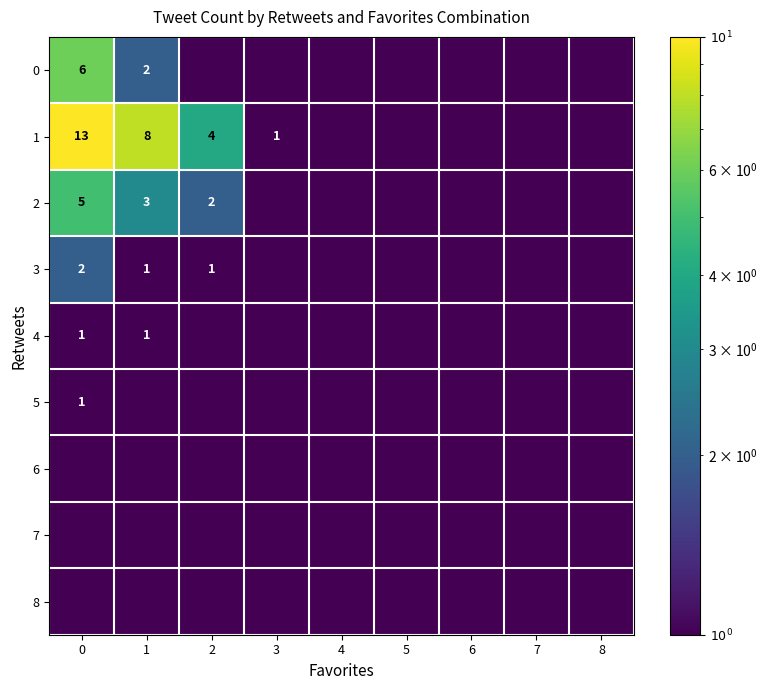

The value of 2 at 2 is 3.6. True or false?

False